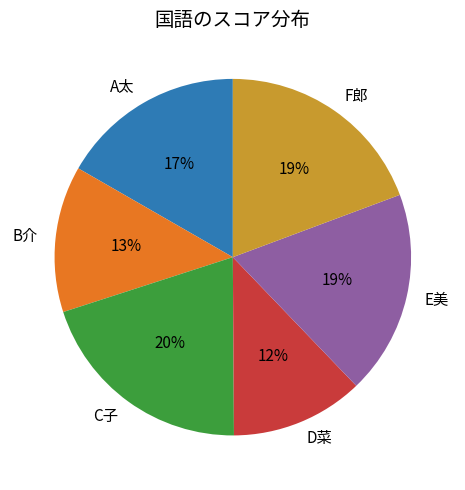

How many slices are in this pie chart?

6